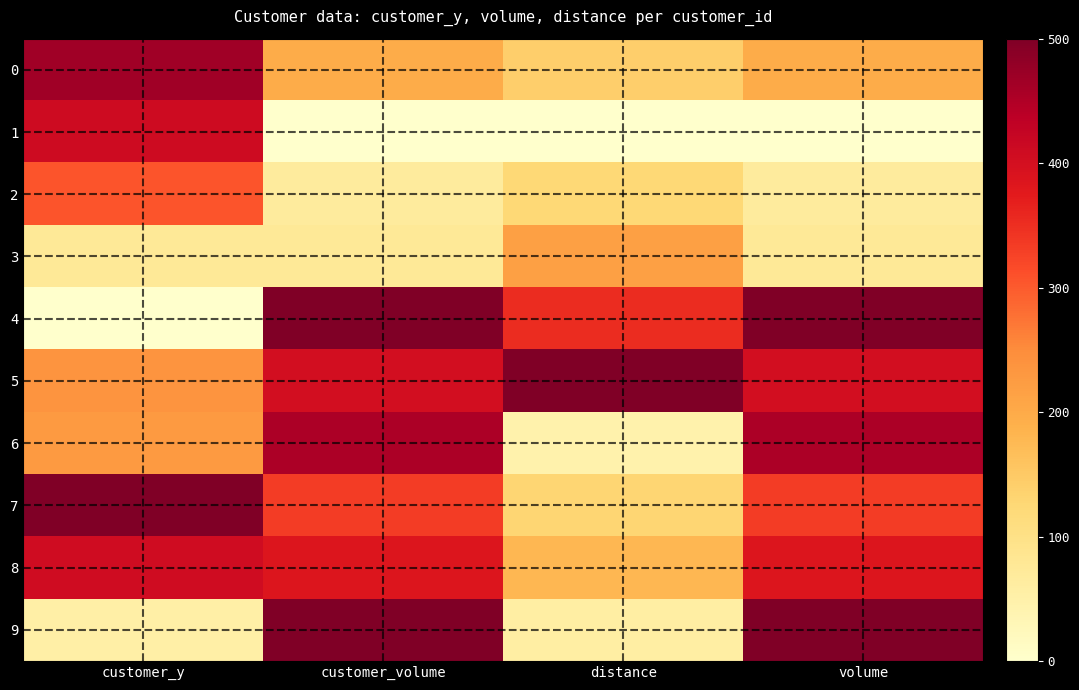

Which label corresponds to the smallest value in the chart?

customer_volume